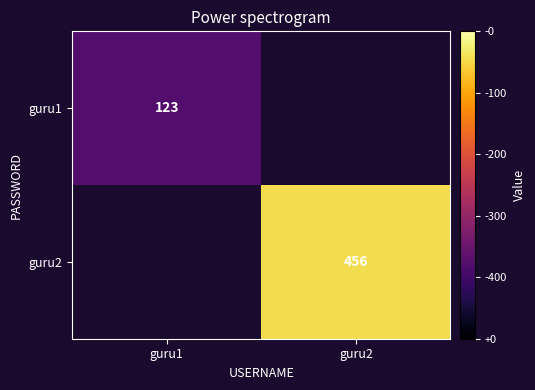

The guru1 series shows 71 at guru1. True or false?

False